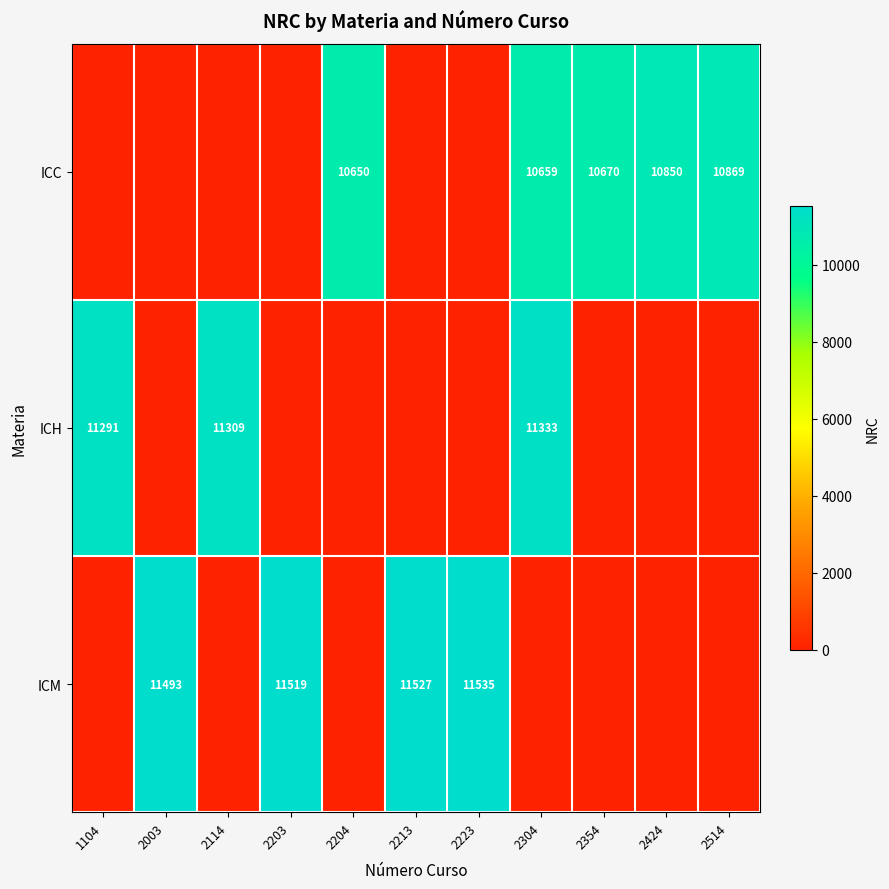

Is it true that ICC equals 0 at 2114?

True